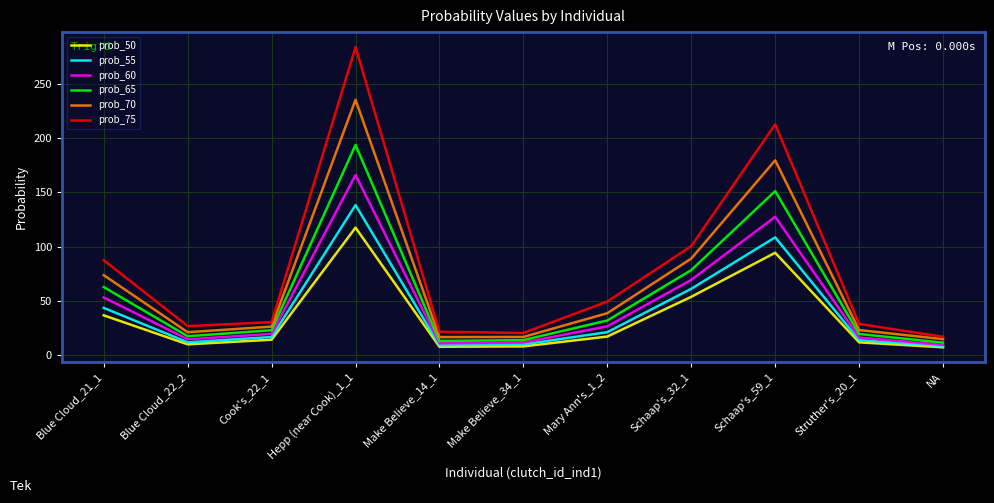

Count the number of categories in the chart.

11